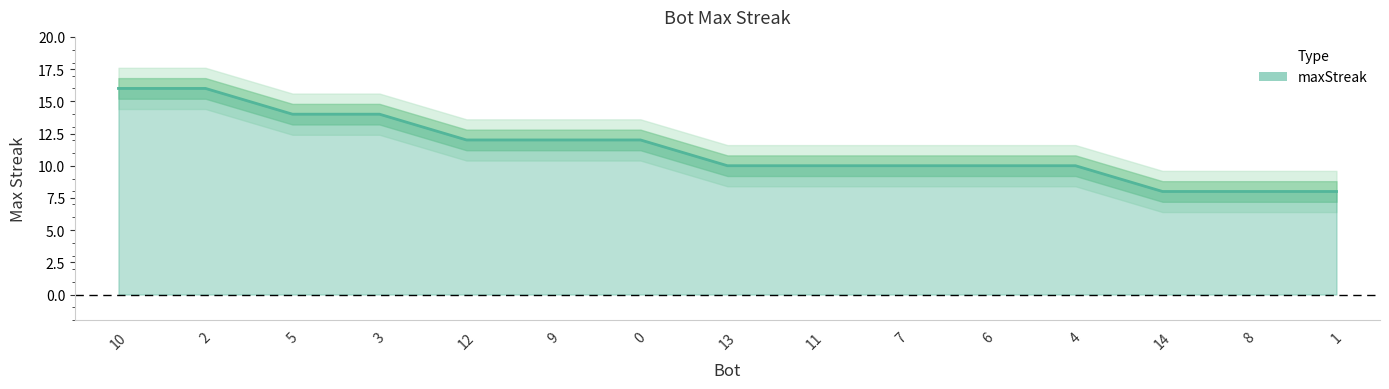

What is the ratio of the value at 10 to the value at 3?

1.1